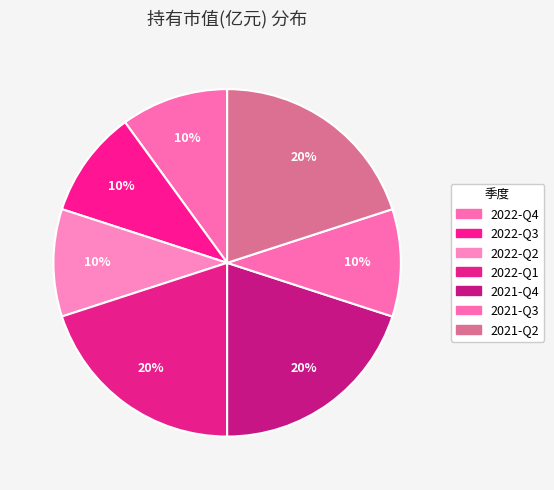

Rank the categories by value from highest to lowest.

2022-Q1, 2021-Q4, 2021-Q2, 2022-Q4, 2022-Q3, 2022-Q2, 2021-Q3